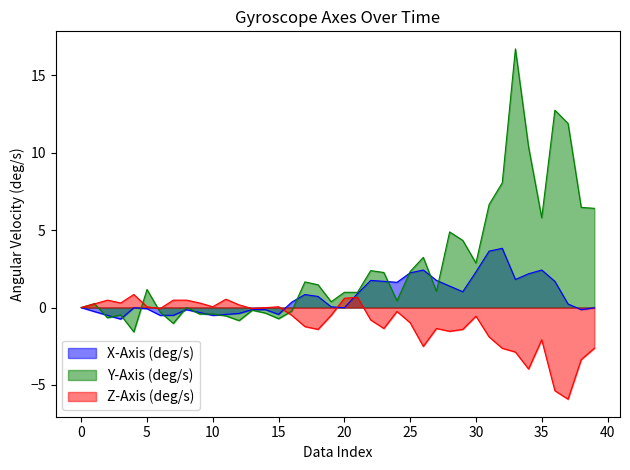

Which series has the largest total across all categories?

Y-Axis (deg/s)